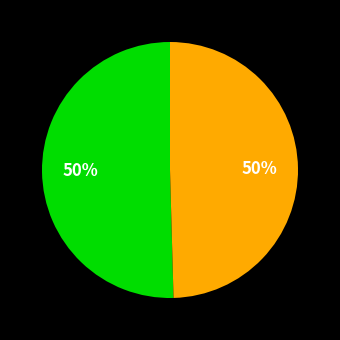

To the nearest percent, what is the average slice percentage?

50%